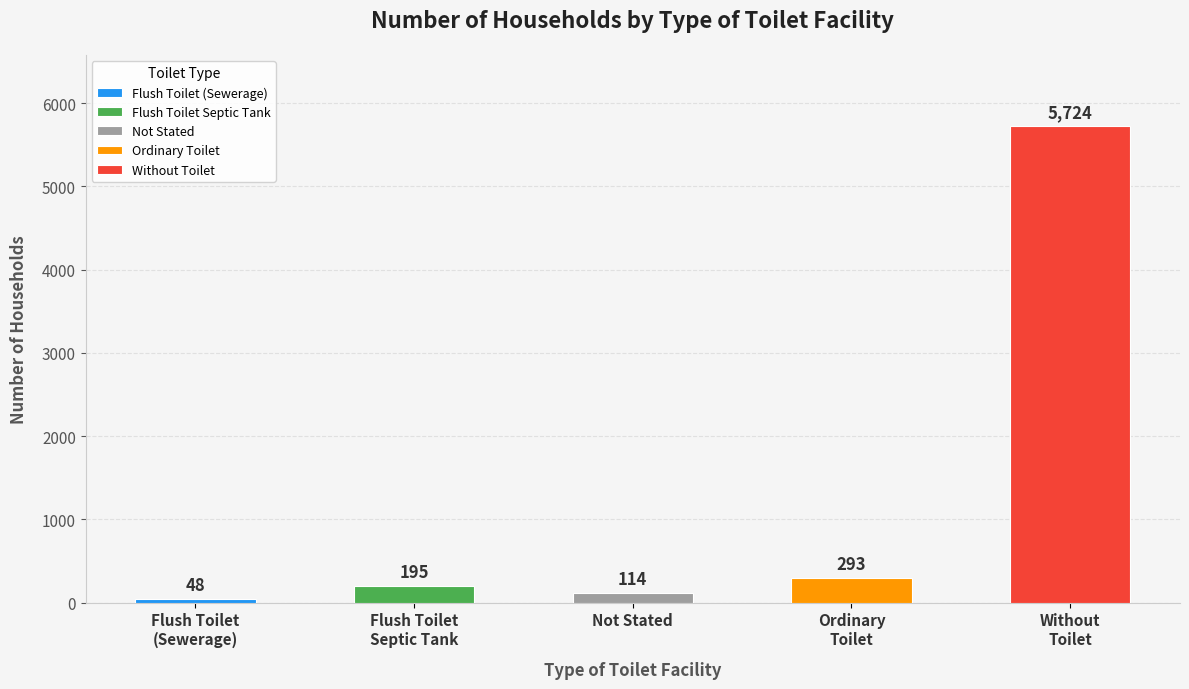

Reading left to right, what are all the values shown in this chart?

Flush Toilet
(Sewerage)=48	Flush Toilet
Septic Tank=195	Not Stated=114	Ordinary
Toilet=293	Without
Toilet=5724